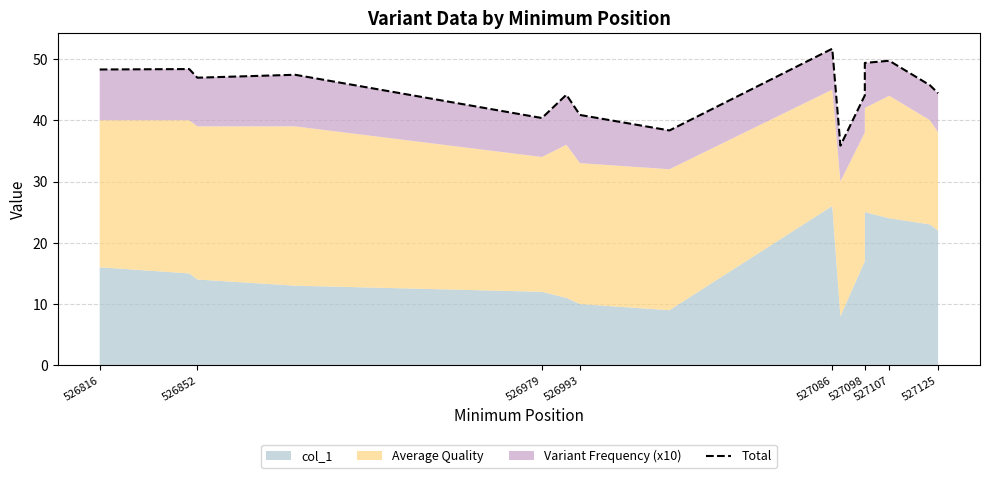

True or false: the data shows 38.3 at 527125.

True